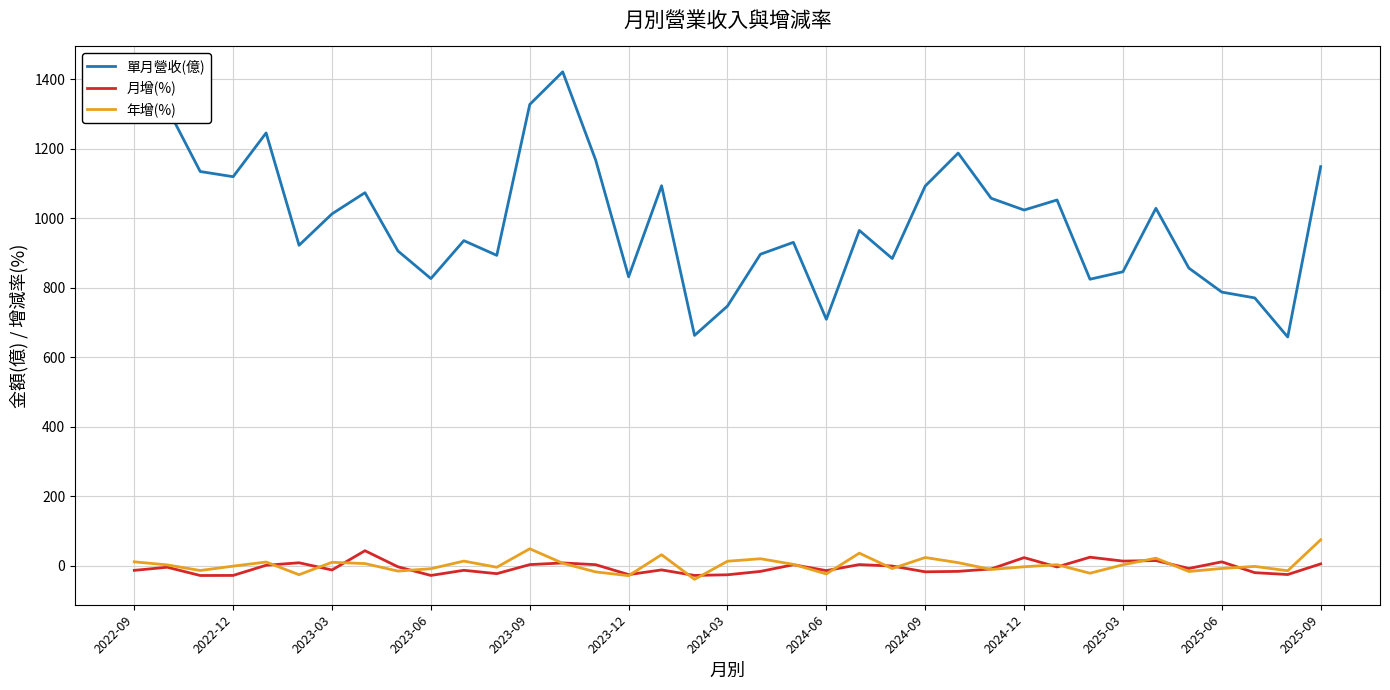

Which series has the widest spread of values?

單月營收(億)